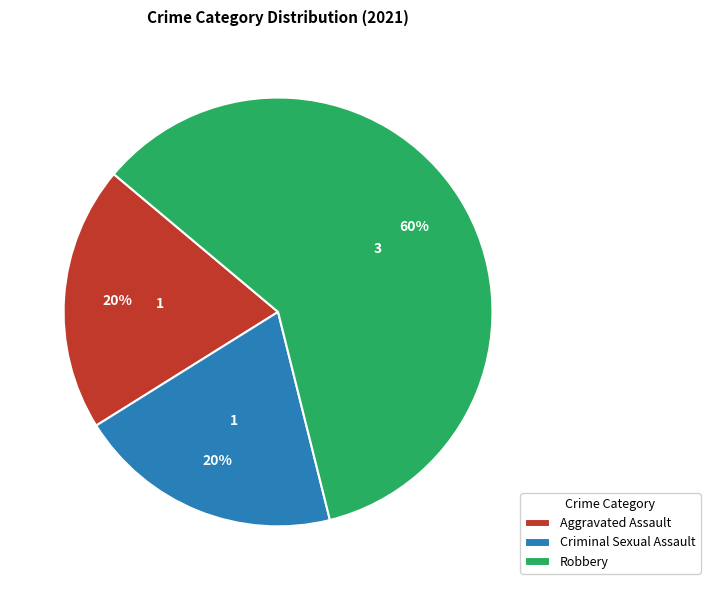

To the nearest percent, what percentage of the pie is Aggravated Assault?

20%